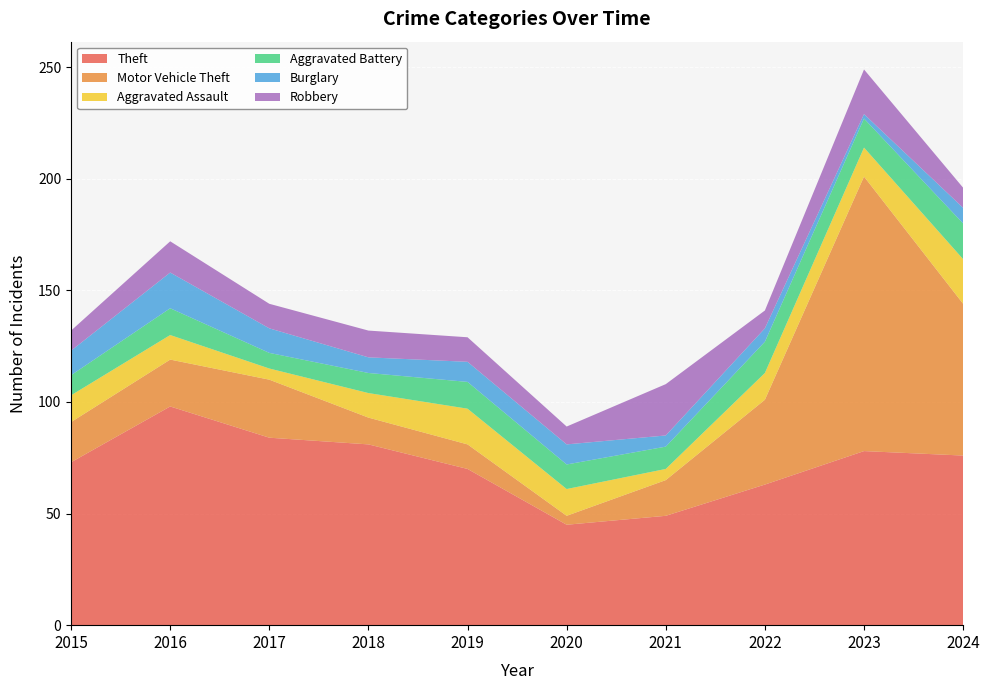

Reading right to left, transcribe all the data shown in this chart.

Theft: 2024=76	2023=78	2022=63	2021=49	2020=45	2019=70	2018=81	2017=84	2016=98	2015=73
Motor Vehicle Theft: 2024=68	2023=123	2022=38	2021=16	2020=4	2019=11	2018=12	2017=26	2016=21	2015=18
Aggravated Assault: 2024=20	2023=13	2022=12	2021=5	2020=12	2019=16	2018=11	2017=5	2016=11	2015=12
Aggravated Battery: 2024=16	2023=13	2022=14	2021=10	2020=11	2019=12	2018=9	2017=7	2016=12	2015=9
Burglary: 2024=7	2023=2	2022=6	2021=5	2020=9	2019=9	2018=7	2017=11	2016=16	2015=11
Robbery: 2024=9	2023=20	2022=8	2021=23	2020=8	2019=11	2018=12	2017=11	2016=14	2015=9